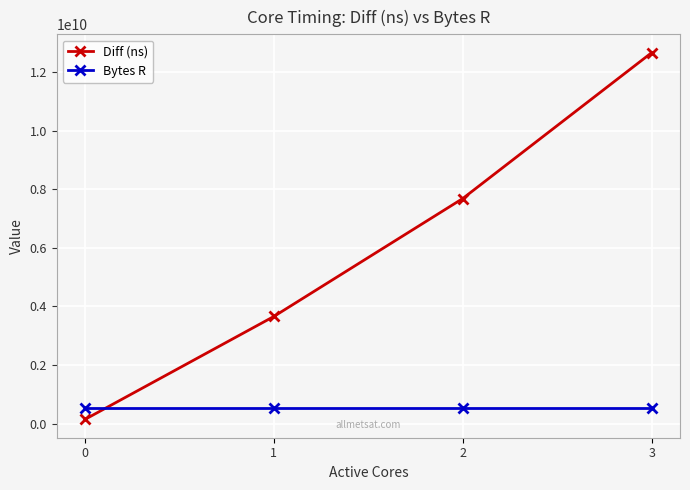

True or false: Diff (ns) has more than 2 interior local peaks.

False